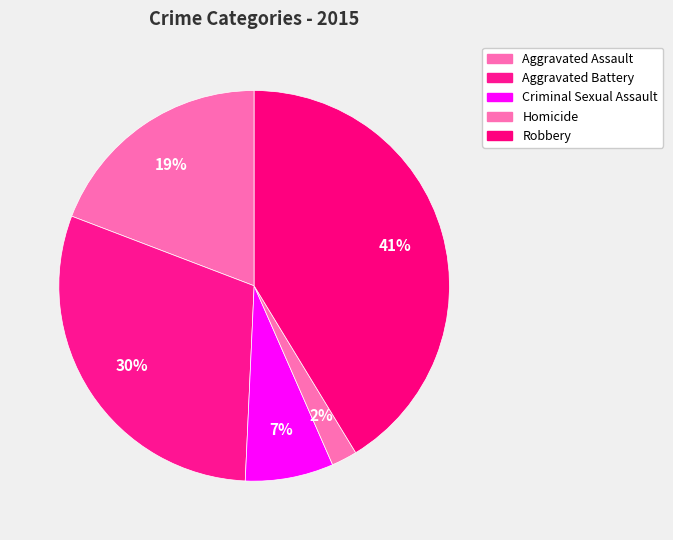

How many slices are in this pie chart?

5